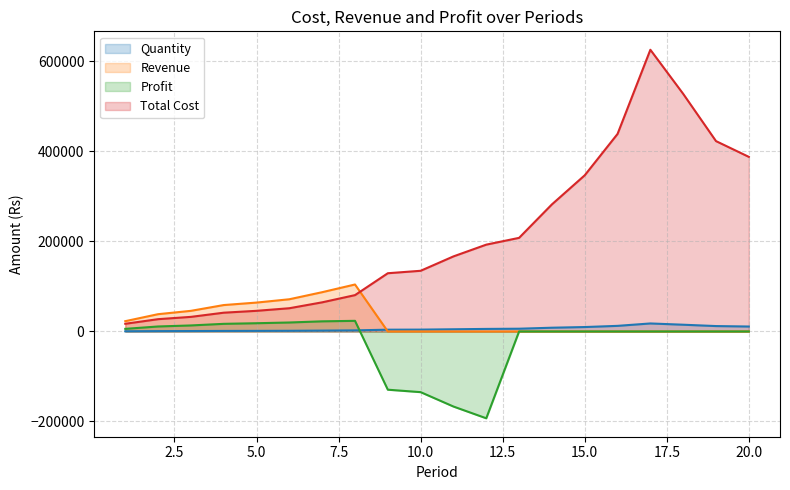

Which series has the largest total across all categories?

Total Cost